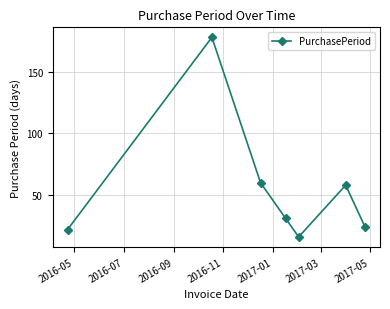

What is the difference between the second highest and minimum values?

44